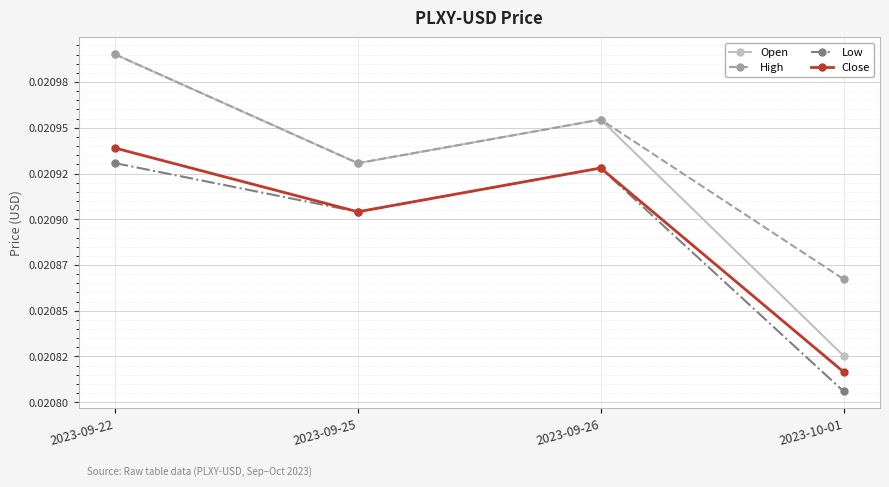

Is this an area chart (filled region under the line)?

No